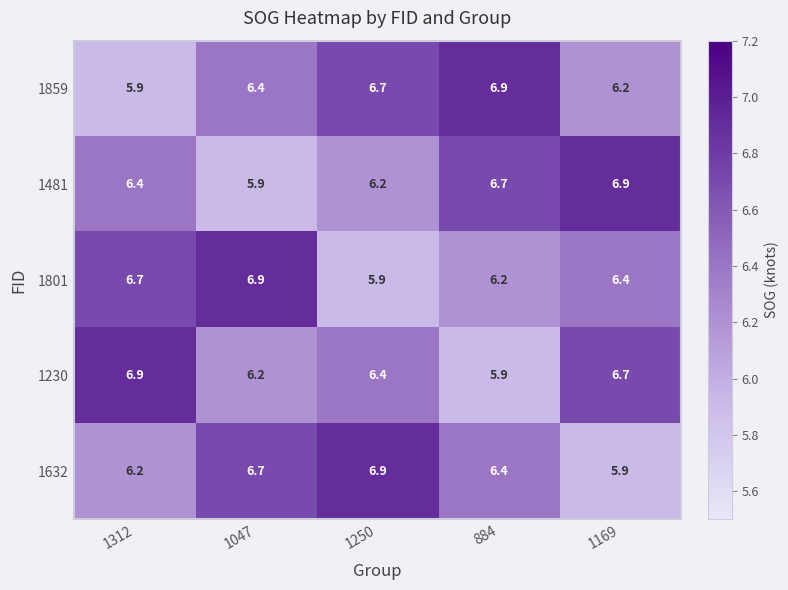

True or false: 1859 has a value of 6.2 at 1169.

True